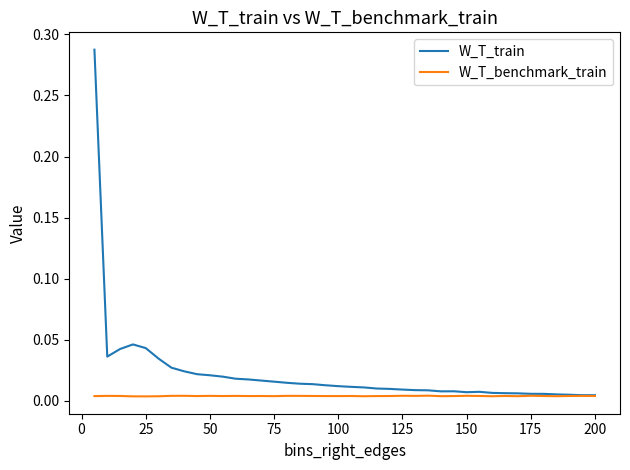

Which series has the largest total across all categories?

W_T_train